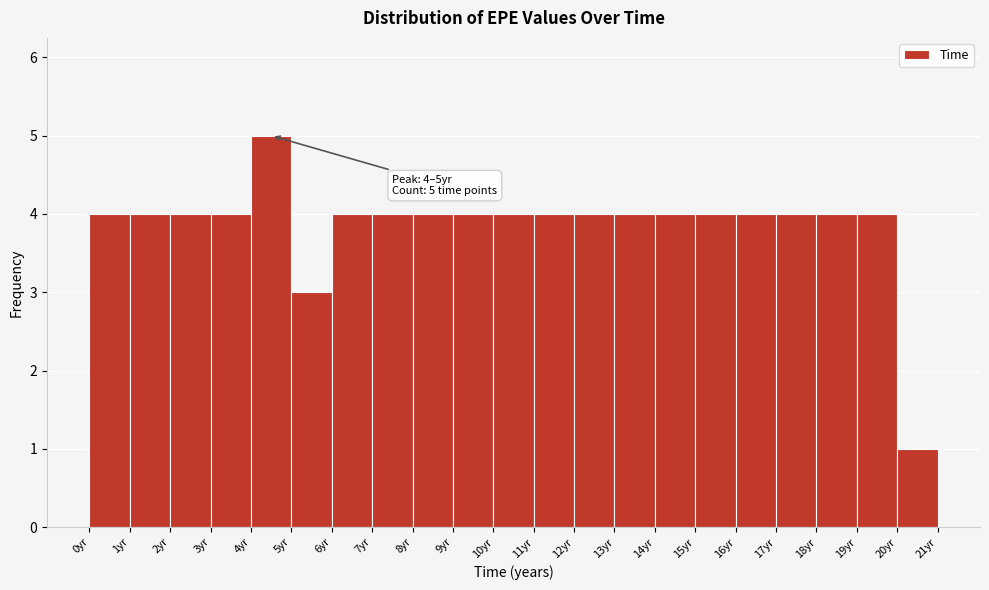

Which range on the x-axis has the tallest bar?

4 to 5